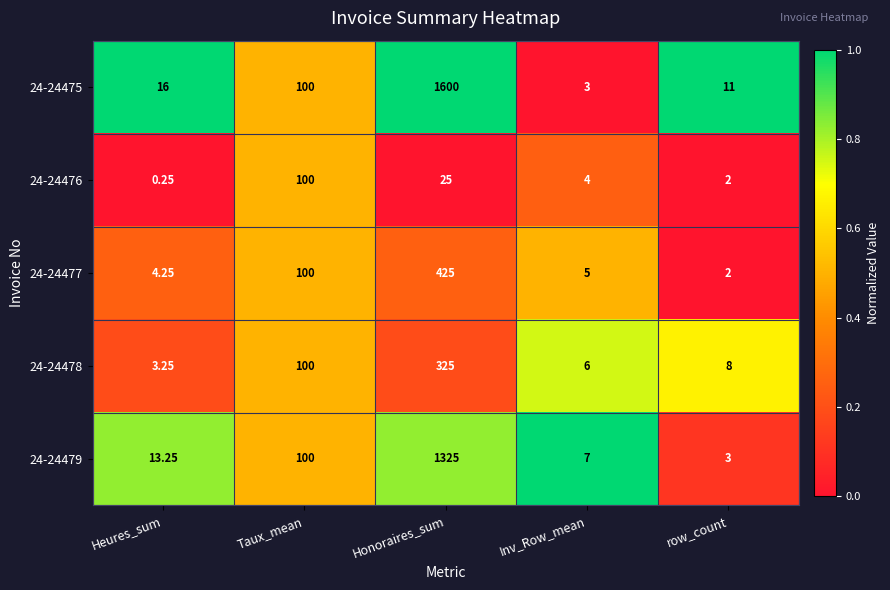

Which label corresponds to the largest value in the chart?

Honoraires_sum